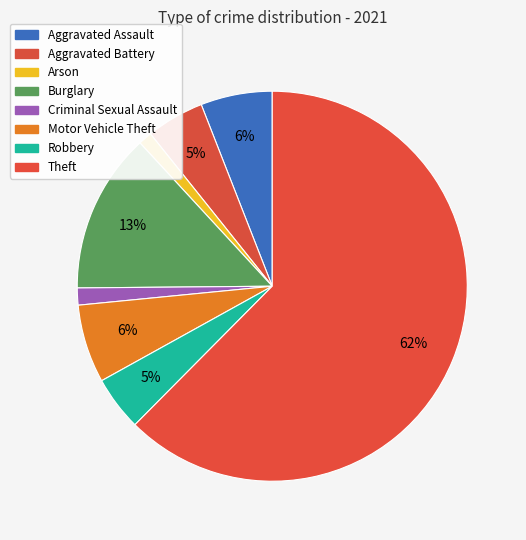

To the nearest percent, what is the combined percentage of Motor Vehicle Theft and Burglary?

20%